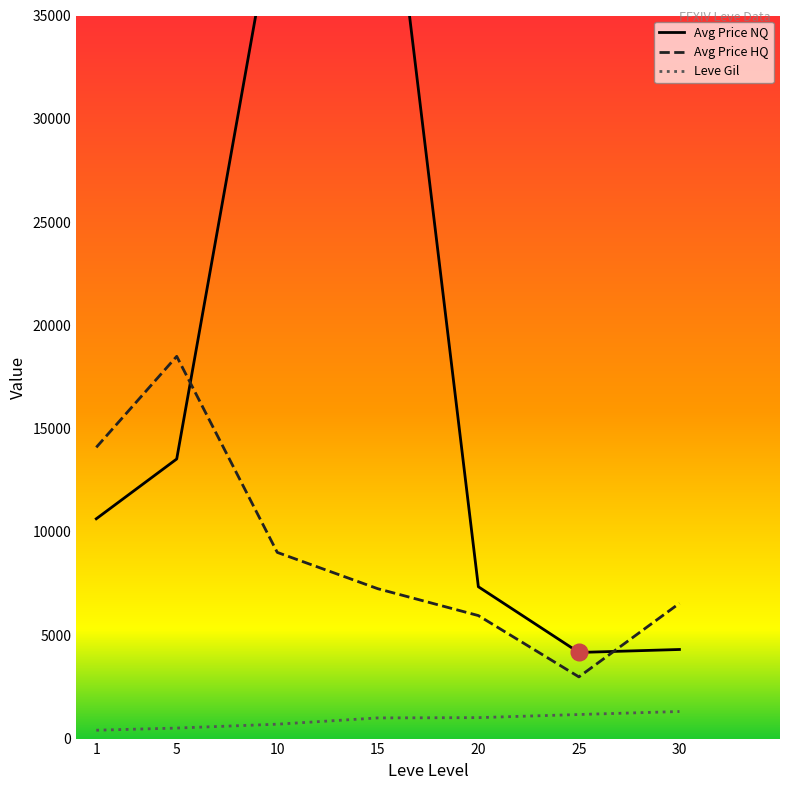

List the series in order of their overall mean, lowest first.

Leve Gil, Avg Price HQ, Avg Price NQ